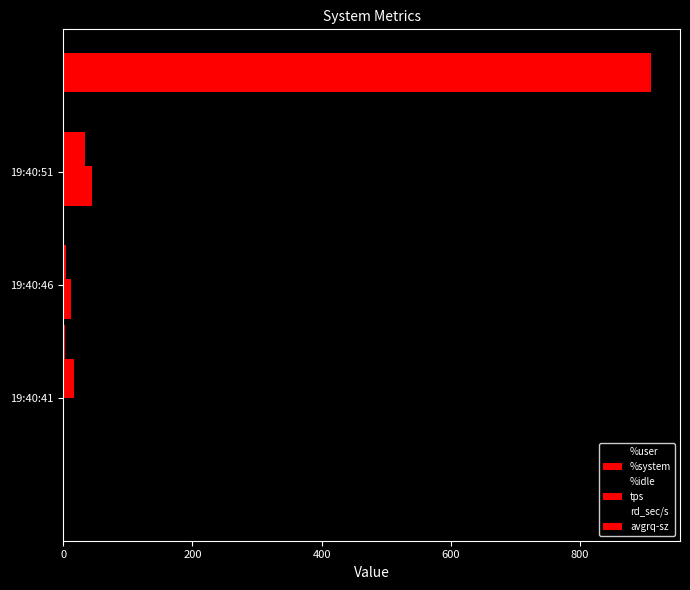

Is the value of %idle at 200 greater than the value of avgrq-sz at 0?

Yes